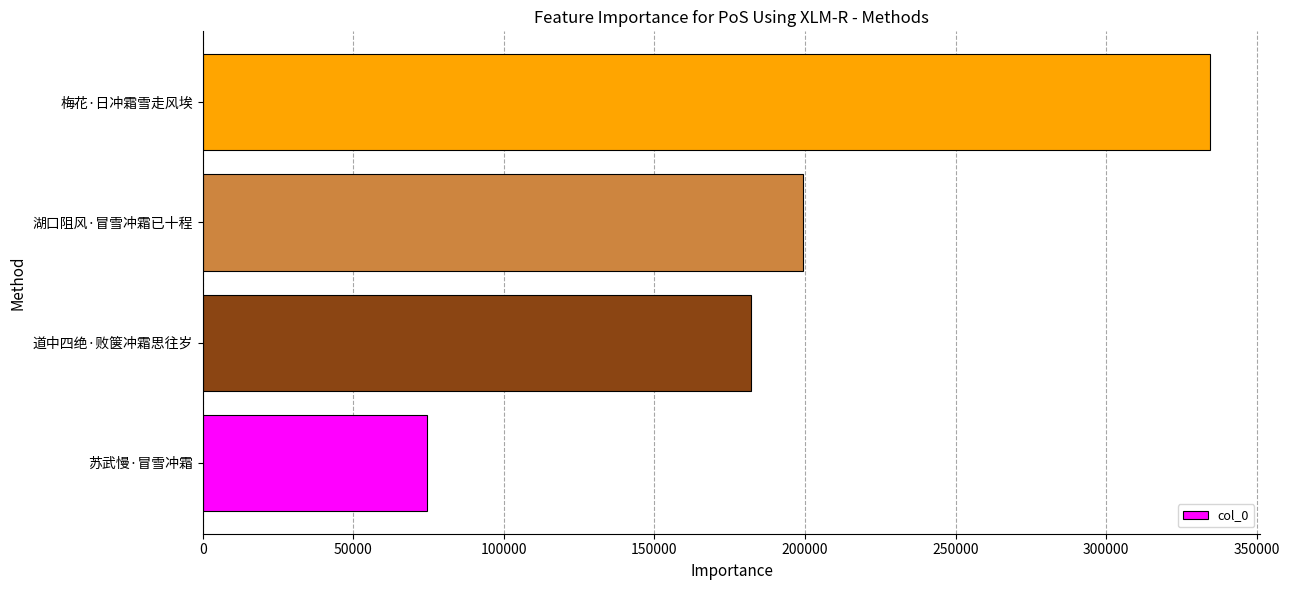

How many series are shown in this chart?

1